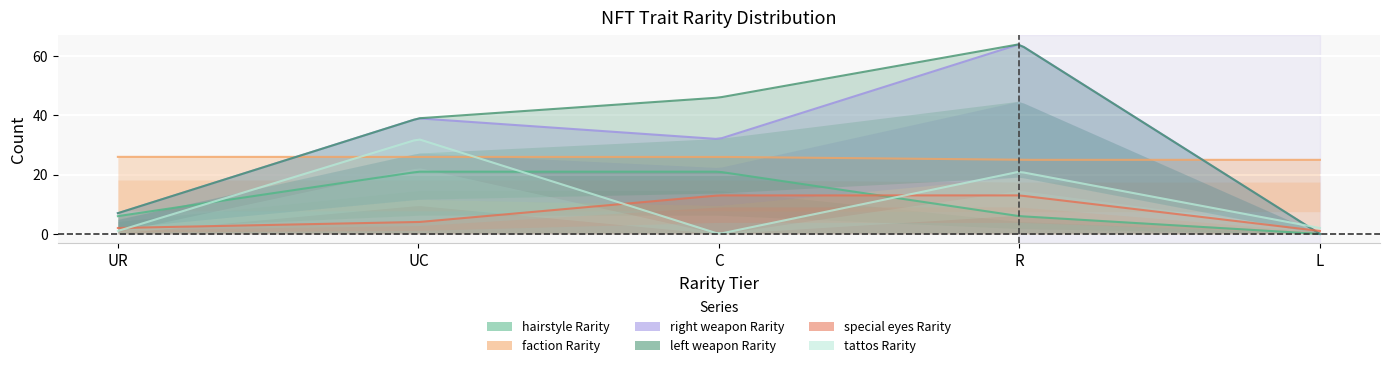

True or false: hairstyle Rarity and tattos Rarity cross at least once.

True